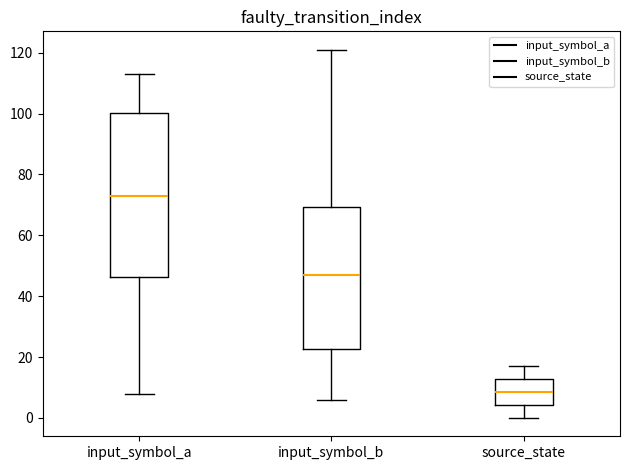

Reading left to right, read every box against the y-axis: the position of its median line, the range the box covers, and the ends of its whiskers. The values are not printed on the chart, so give them approximately, as read against the axis.

input_symbol_a: median 74, box 46 to 100, whiskers 8 to 114
input_symbol_b: median 48, box 22 to 70, whiskers 6 to 122
source_state: median 8, box 4 to 12, whiskers 0 to 18